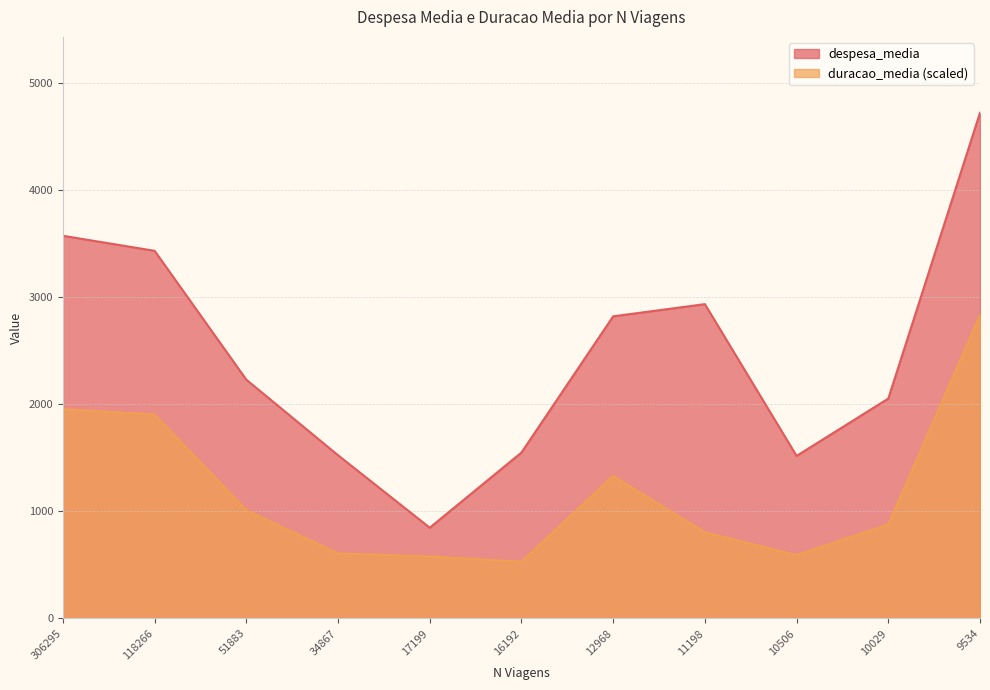

What are all the series names shown in the legend?

despesa_media, duracao_media (scaled)